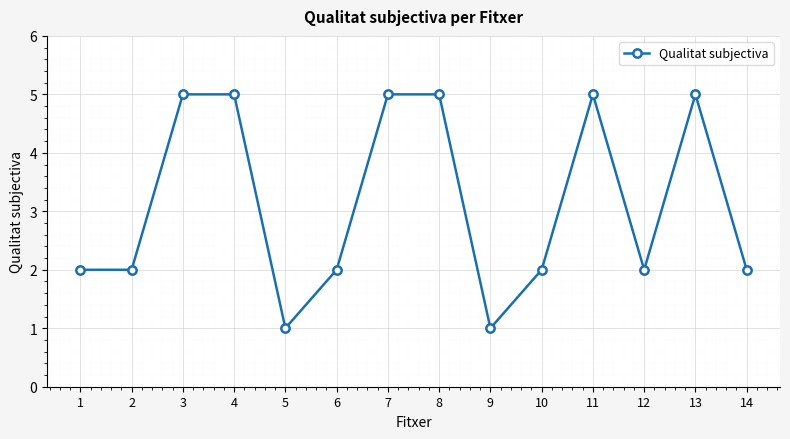

What is the difference between the second highest and minimum values?

4